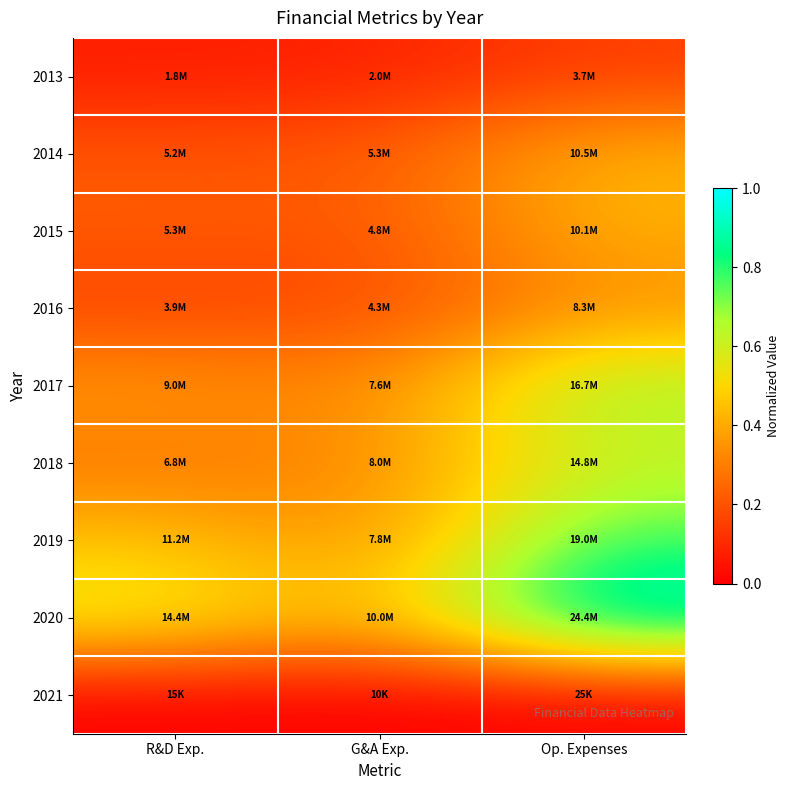

Reading left to right, what are all the values shown in this chart?

2013: R&D Exp.=0.1	G&A Exp.=0.1	Op. Expenses=0.2
2014: R&D Exp.=0.2	G&A Exp.=0.2	Op. Expenses=0.4
2015: R&D Exp.=0.2	G&A Exp.=0.2	Op. Expenses=0.4
2016: R&D Exp.=0.2	G&A Exp.=0.2	Op. Expenses=0.3
2017: R&D Exp.=0.4	G&A Exp.=0.3	Op. Expenses=0.7
2018: R&D Exp.=0.3	G&A Exp.=0.3	Op. Expenses=0.6
2019: R&D Exp.=0.5	G&A Exp.=0.3	Op. Expenses=0.8
2020: R&D Exp.=0.6	G&A Exp.=0.4	Op. Expenses=1.0
2021: R&D Exp.=0.0	G&A Exp.=0.0	Op. Expenses=0.0